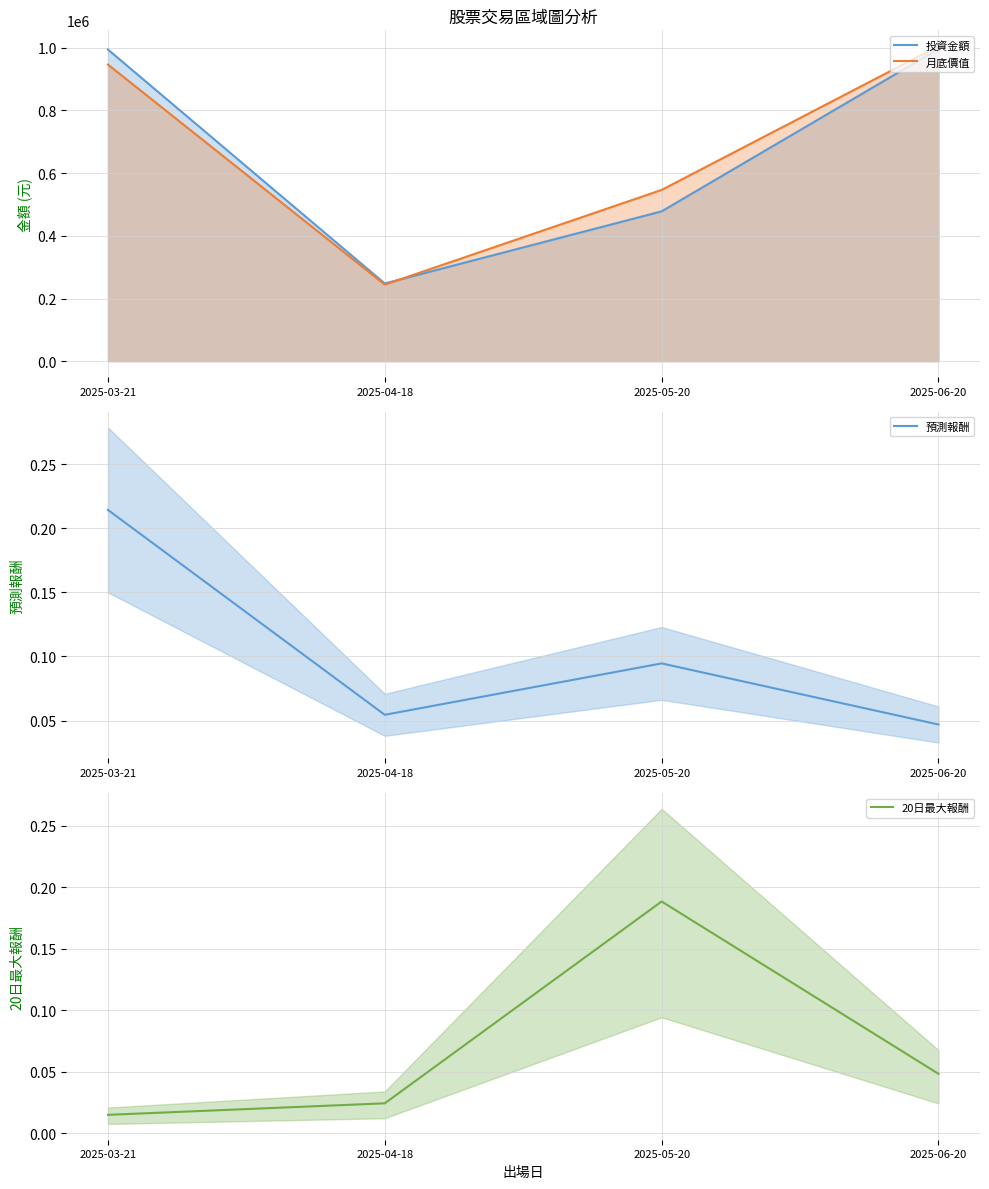

True or false: 20日最大報酬 and 月底價值 cross at least once.

False